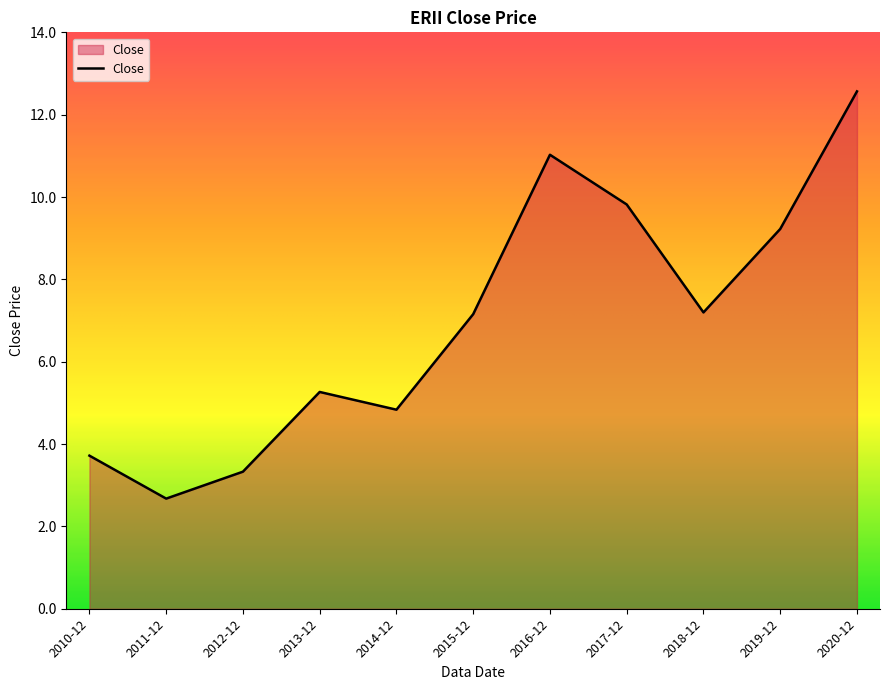

Reading right to left, what are all the values shown in this chart?

2020-12=12.6	2019-12=9.2	2018-12=7.2	2017-12=9.8	2016-12=11.0	2015-12=7.2	2014-12=4.8	2013-12=5.3	2012-12=3.3	2011-12=2.7	2010-12=3.7